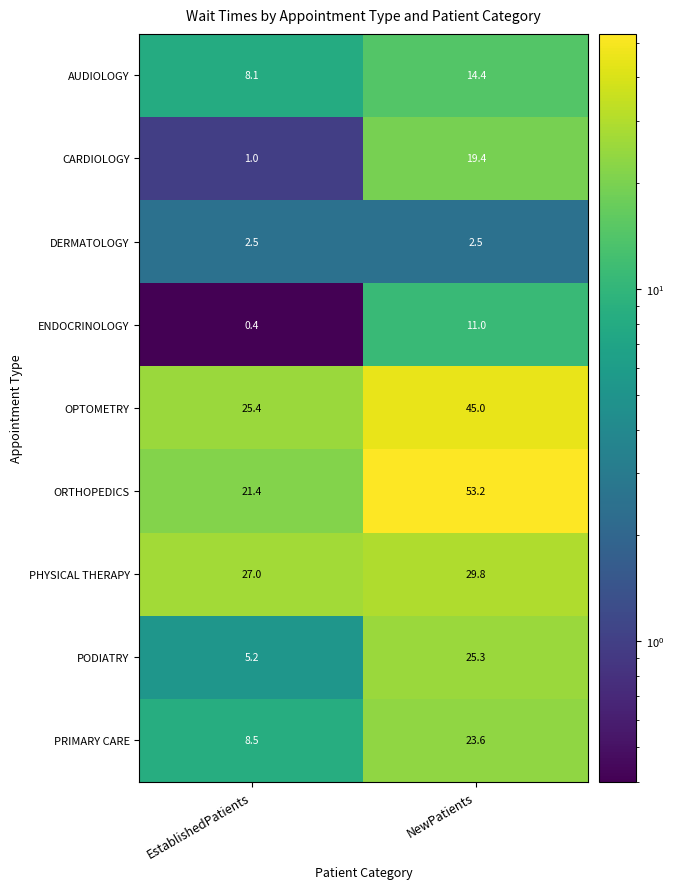

Which series has the largest range (max minus min)?

ORTHOPEDICS